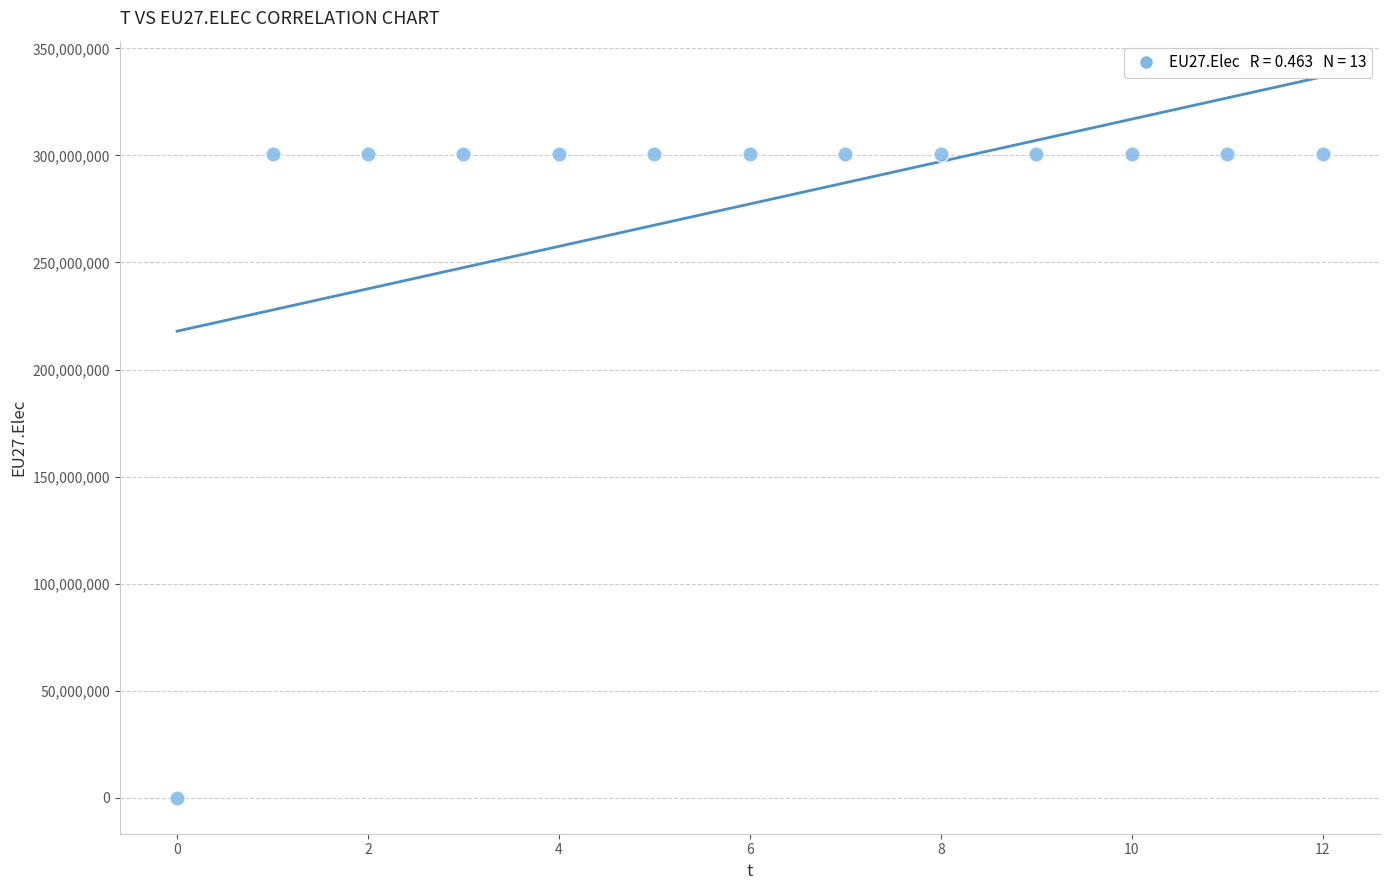

What is the range of Y values (max minus min)?

300447917